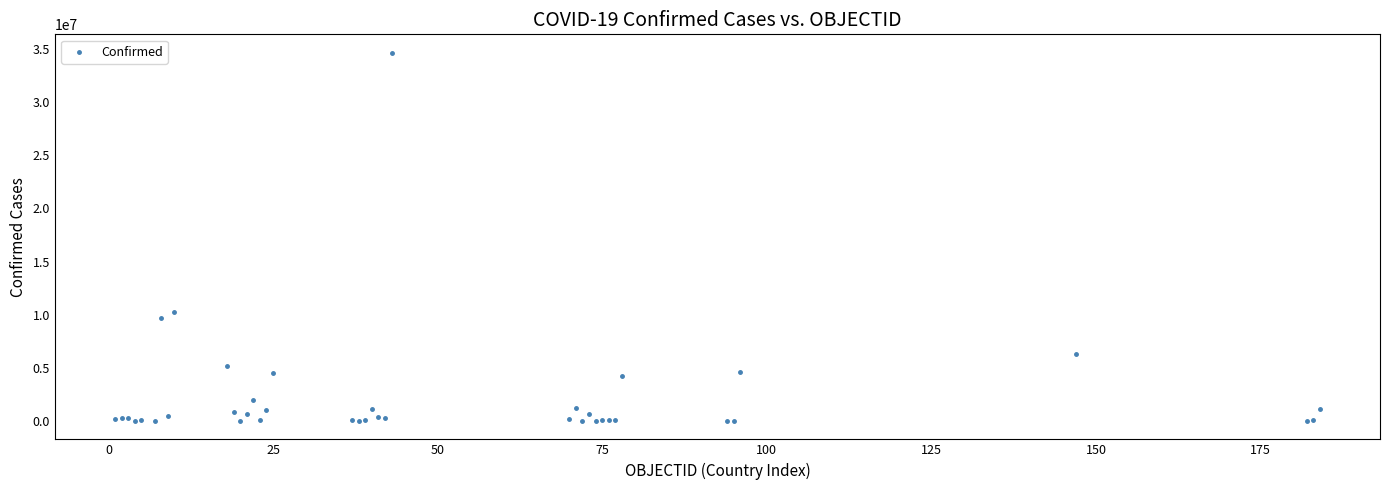

What Y value in the scatter plot is closest to 17330886?

10239800